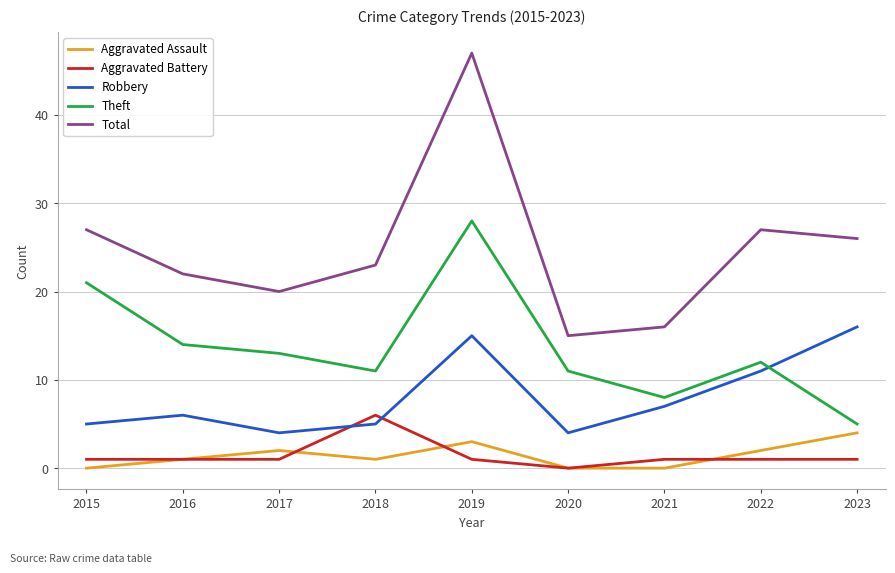

True or false: Theft and Total cross at least once.

False